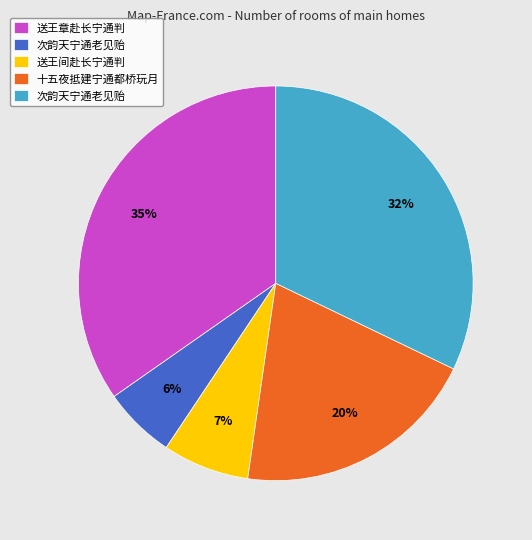

Is there a majority slice in this chart?

No